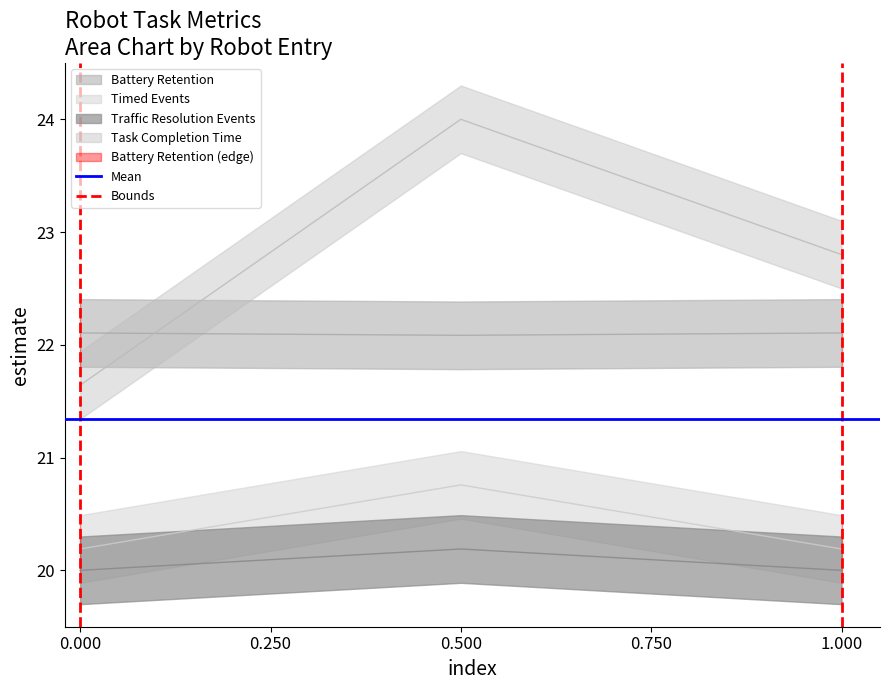

What is the difference between the maximum and minimum values in the Bounds series?

1.0